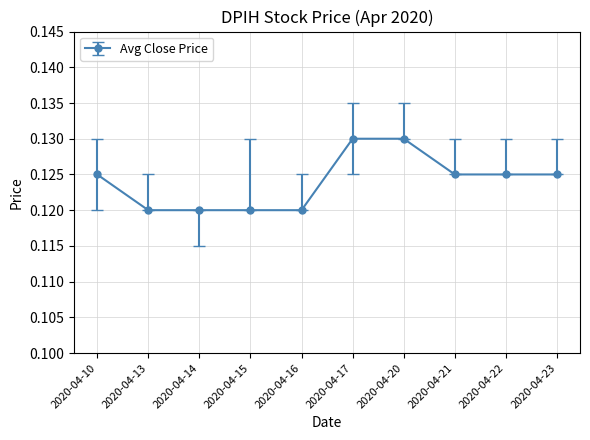

What is the sum of all values?

1.2